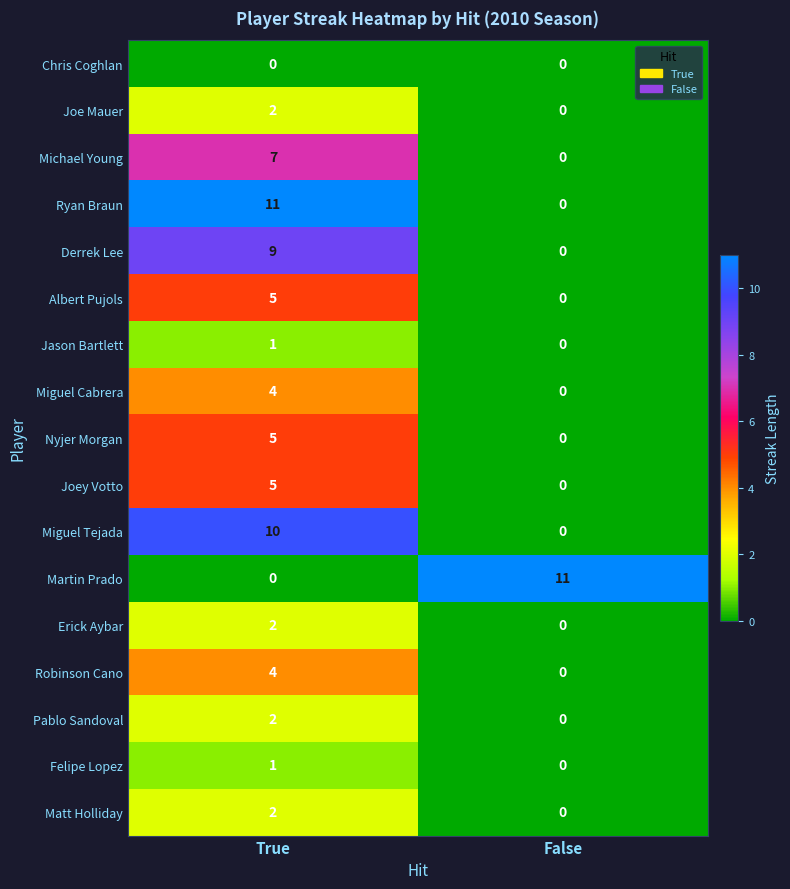

Is it true that Albert Pujols equals 2 at False?

False